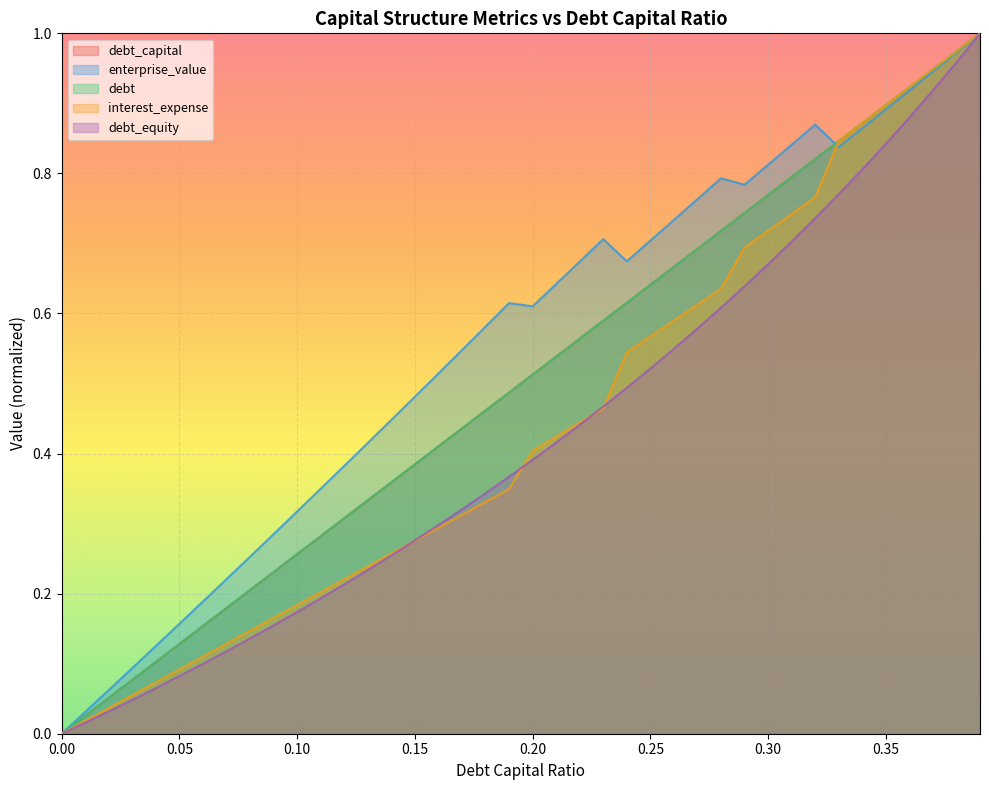

True or false: debt_capital has a value of 0.0 at 0.01.

True